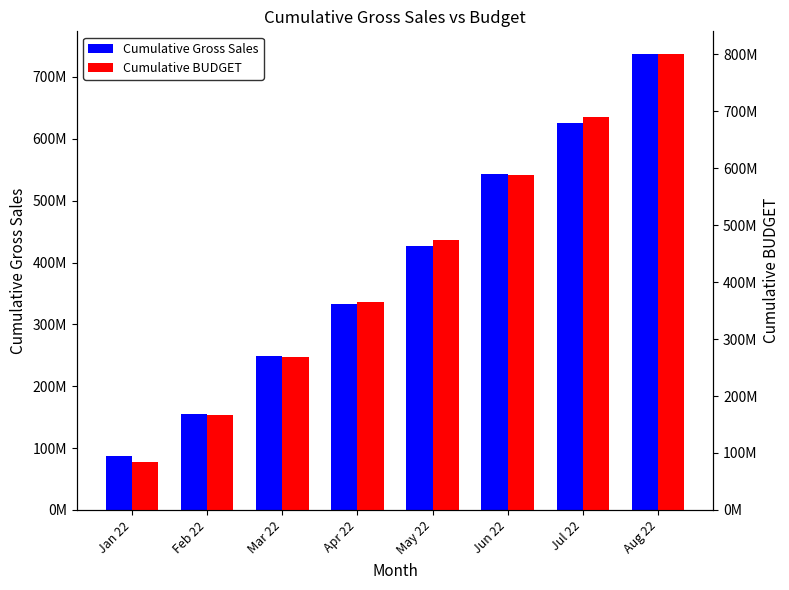

Between Jul 22 and Apr 22, which is larger?

Jul 22